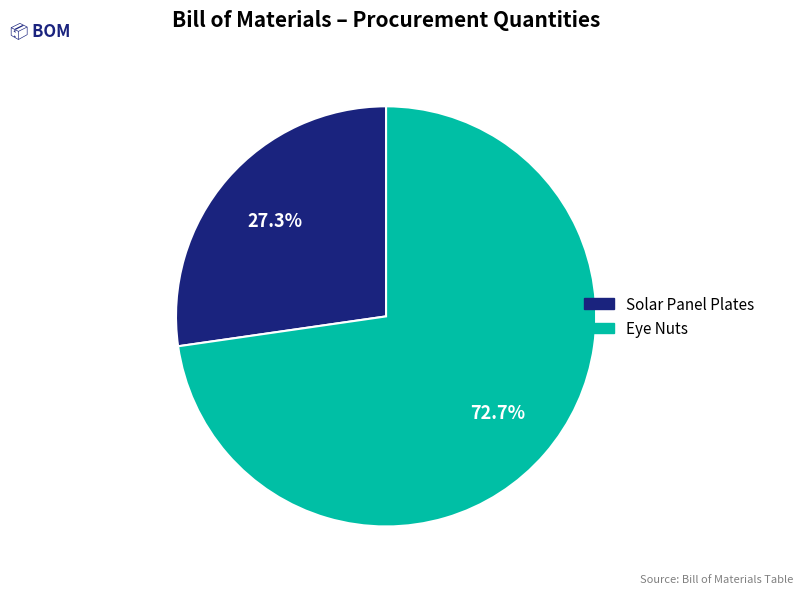

Is there a majority slice in this chart?

Yes